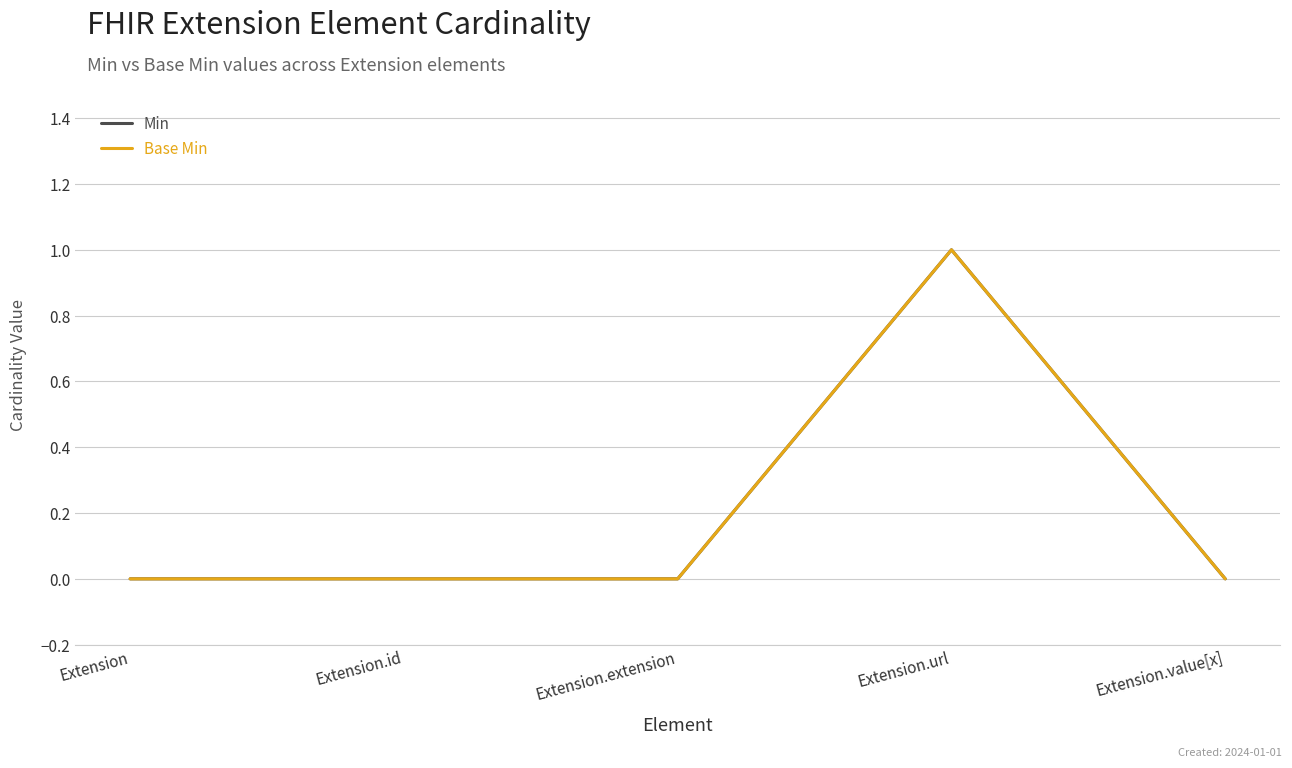

Is this an area chart (filled region under the line)?

No